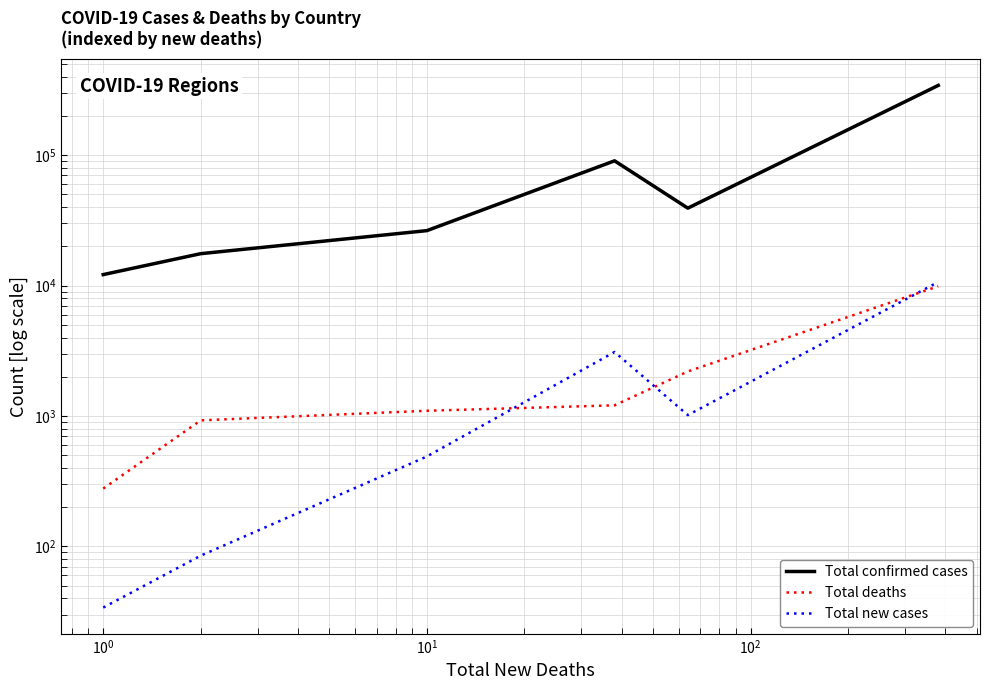

How many data points in Total new cases are above 451?

4